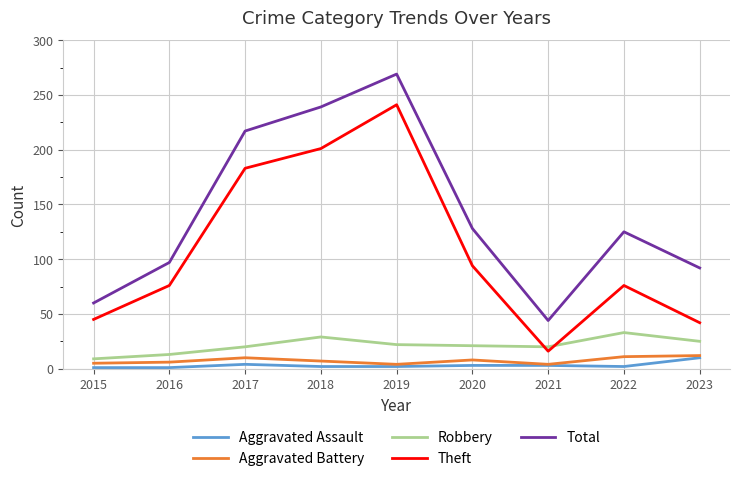

Is it true that Robbery equals 29 at 2018?

True